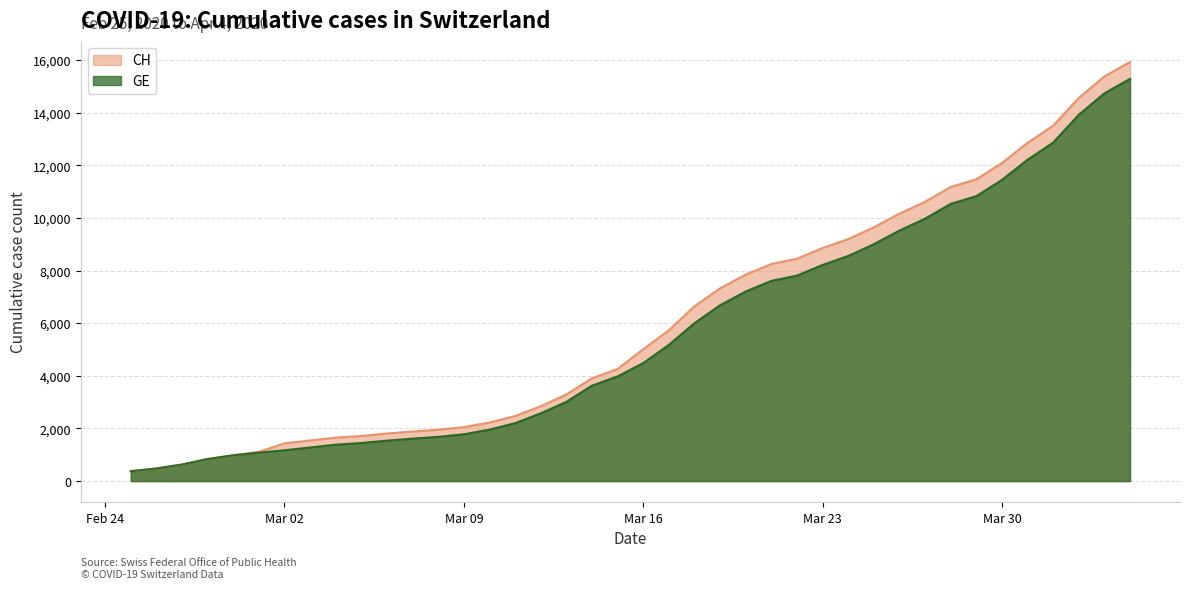

Reading left to right, list all the values displayed in this chart.

CH: 375	479	630	840	981	1113	1436	1544	1652	1715	1809	1885	1952	2051	2226	2472	2845	3291	3908	4259	5012	5731	6644	7323	7847	8249	8449	8855	9196	9642	10162	10613	11175	11467	12086	12852	13505	14561	15375	15926
GE: 375	479	630	840	981	1083	1171	1278	1384	1447	1538	1614	1681	1780	1955	2201	2574	3010	3627	3978	4485	5174	6002	6681	7205	7607	7807	8213	8554	9000	9520	9971	10533	10825	11444	12210	12863	13919	14733	15284